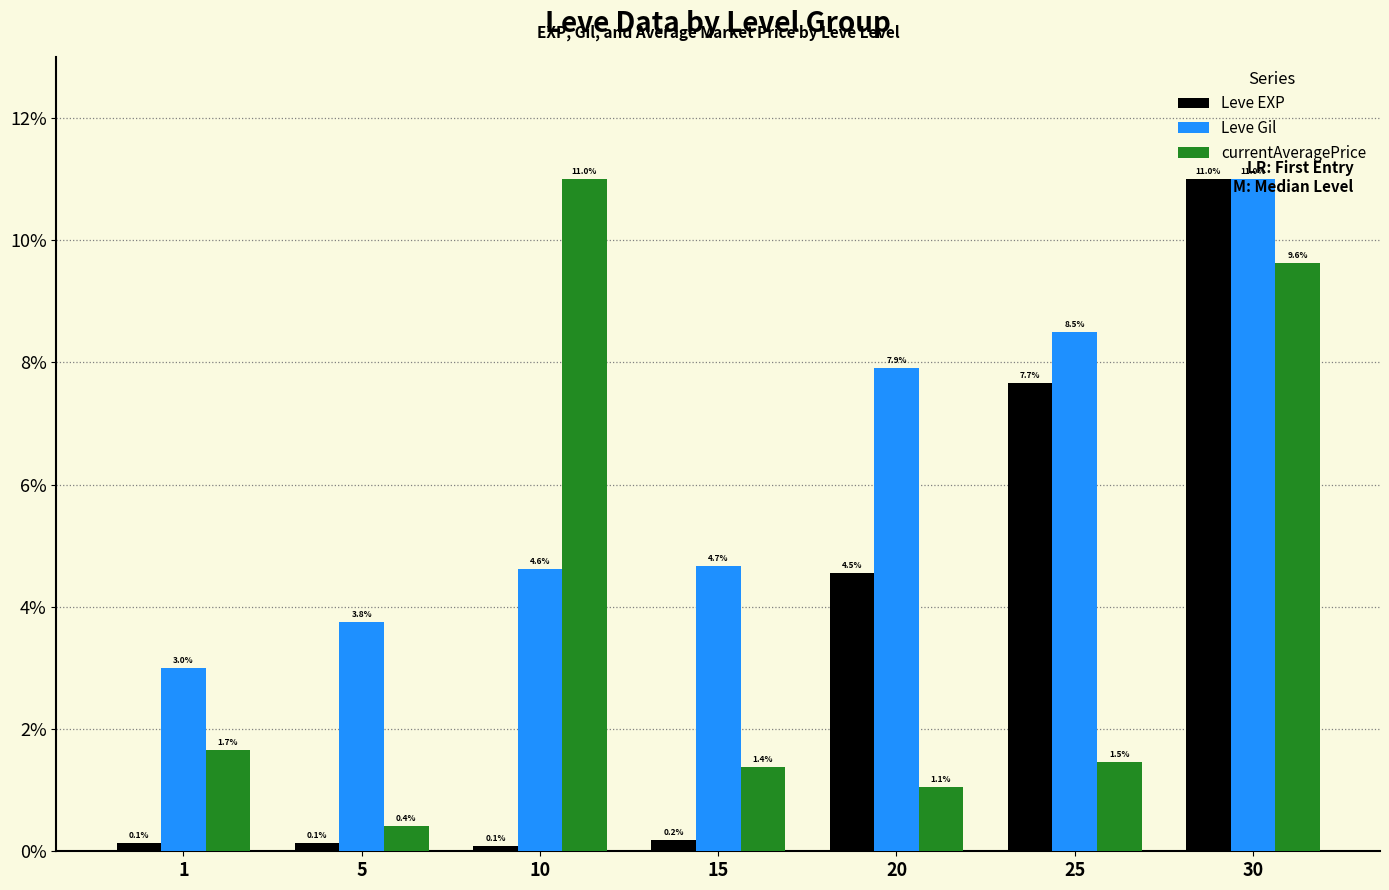

What is the approximate value of Leve Gil at 1?

3.0